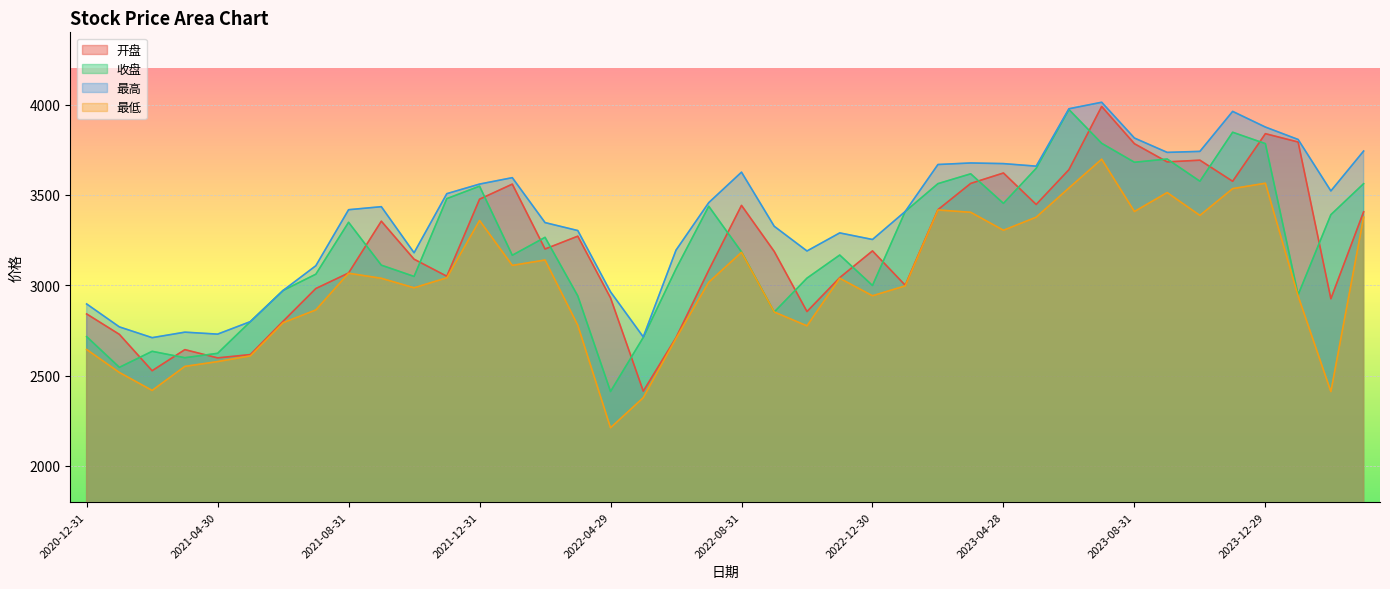

What is the sum of all 开盘 values?

128086.8